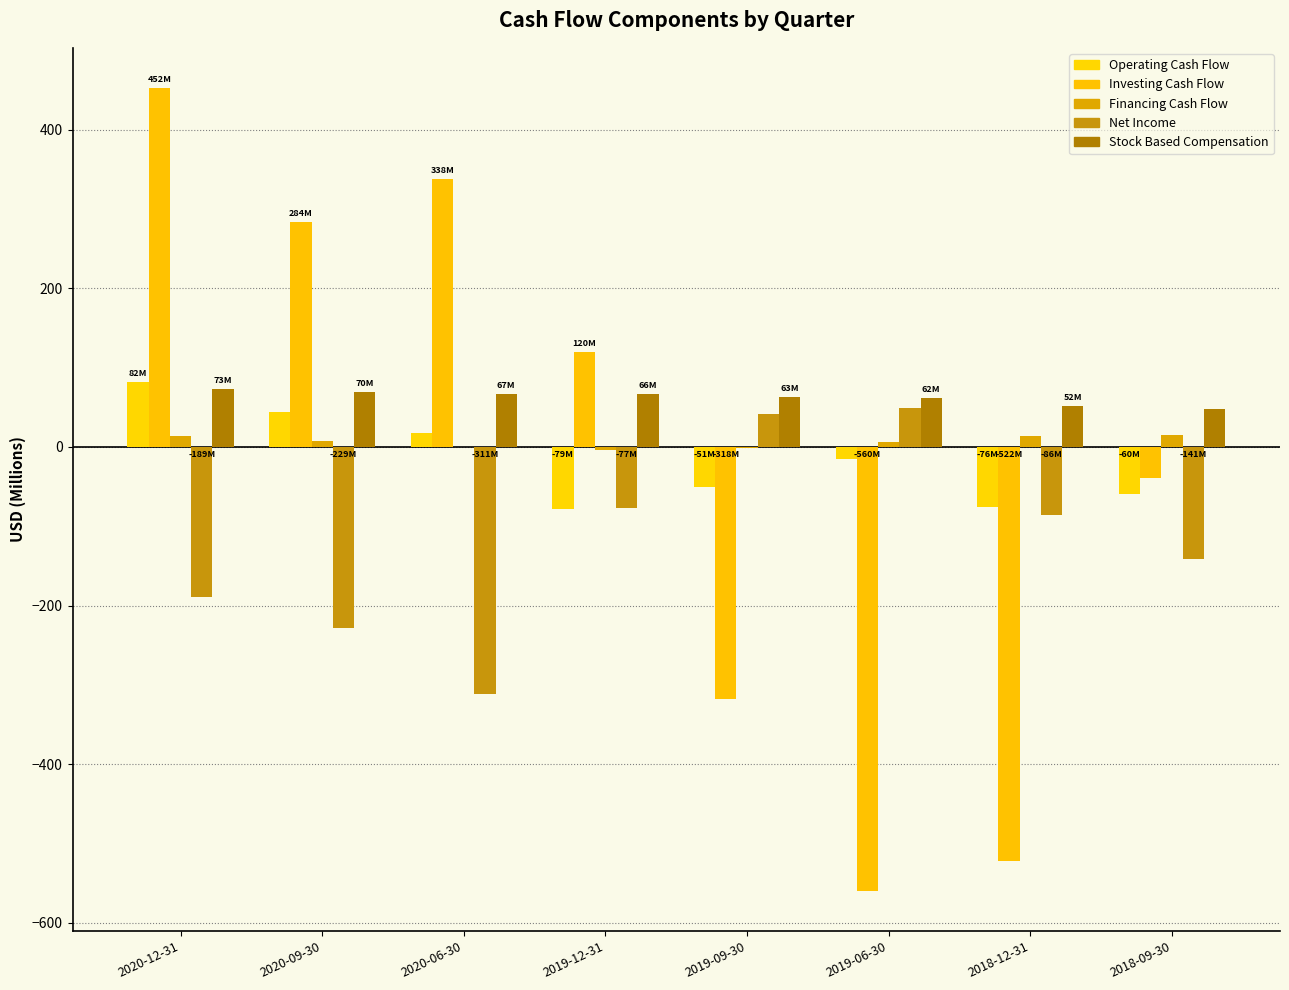

What is the spread (max minus min) of values at 2018-09-30?

189.6